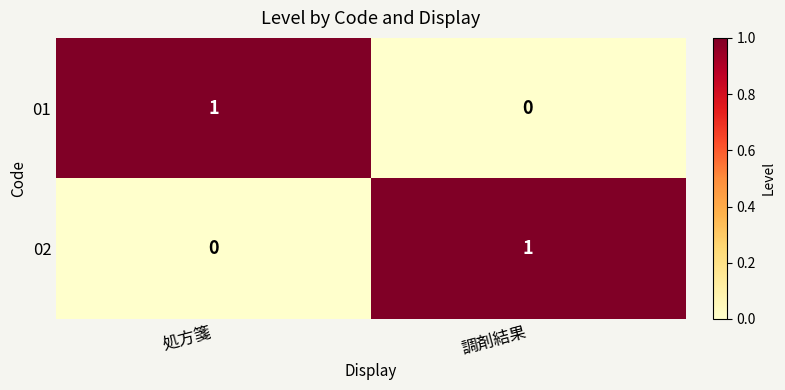

Rank the series at 処方箋 from highest to lowest value.

01, 02